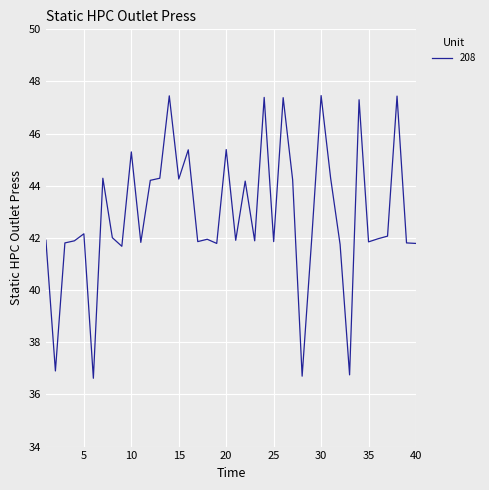

What is the maximum value shown in the chart?

47.5